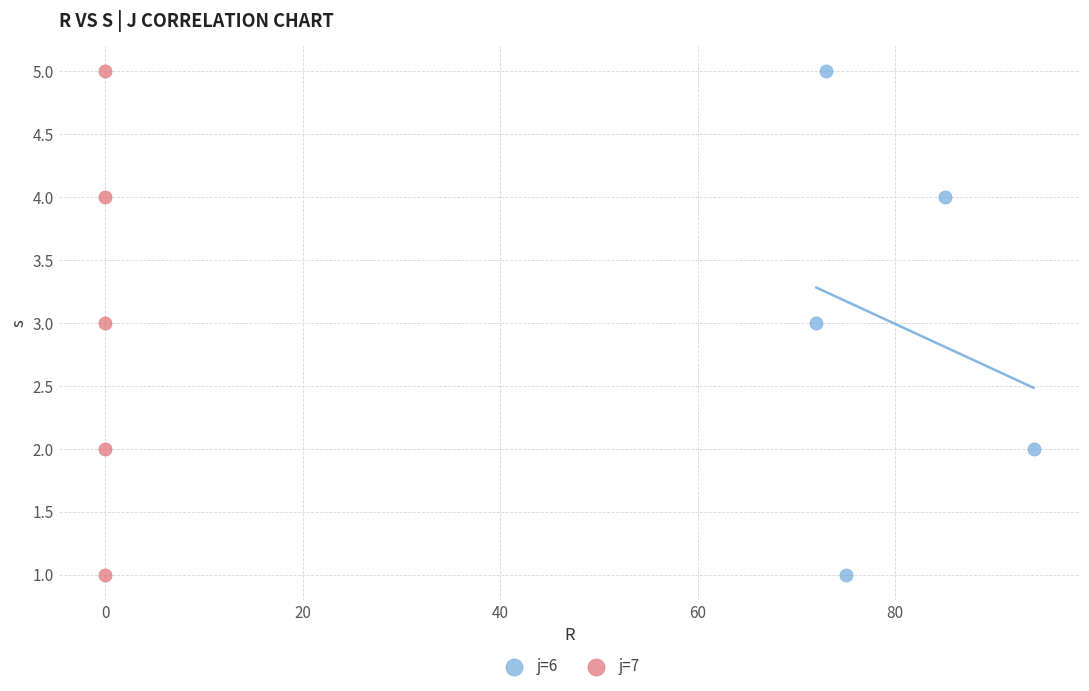

What are all the series names shown in the legend?

j=6, j=7